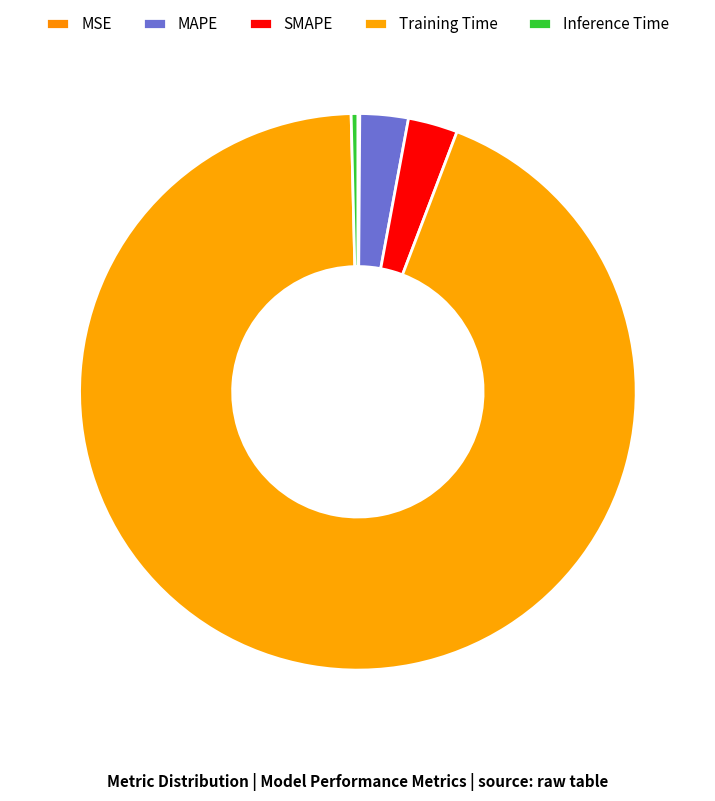

Does Training Time represent more than half of the total?

Yes